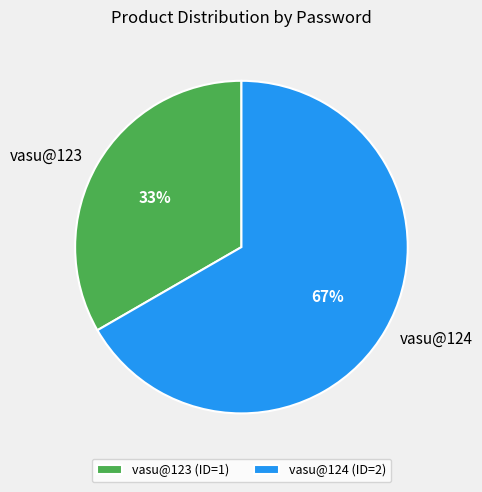

To the nearest percent, what is the average slice percentage?

50%